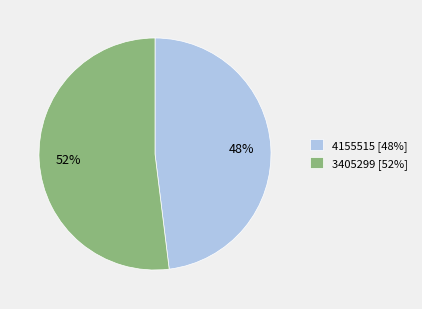

Is the sum of 3405299 [52%] and 4155515 [48%] greater than half?

Yes